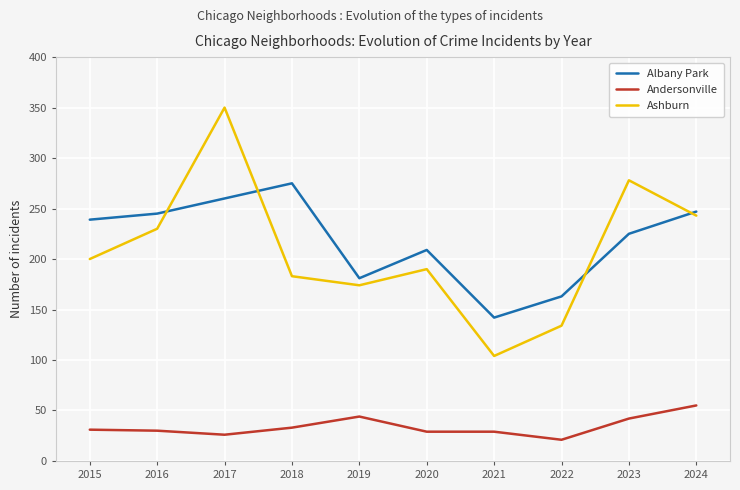

True or false: Andersonville has a value of 33 at 2022.

False